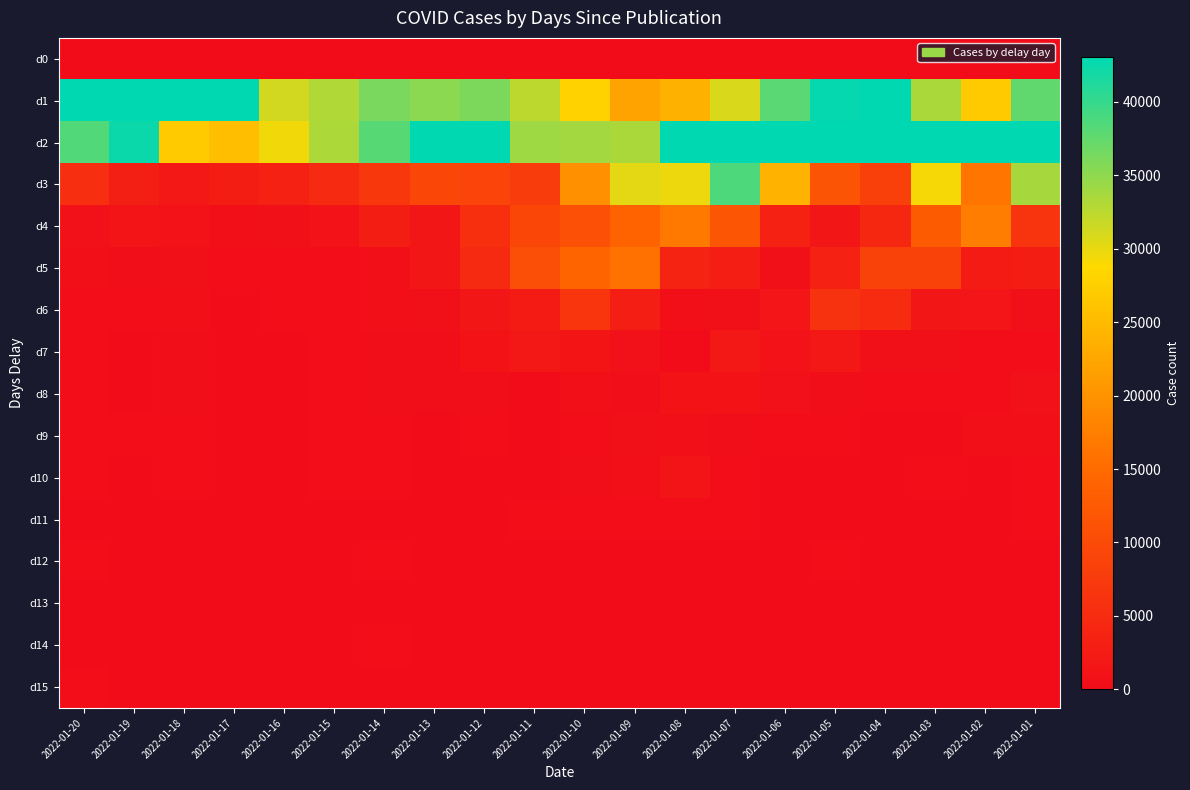

Reading left to right, what are all the values shown in this chart?

d0: 2022-01-20=0	2022-01-19=0	2022-01-18=0	2022-01-17=0	2022-01-16=0	2022-01-15=0	2022-01-14=0	2022-01-13=0	2022-01-12=0	2022-01-11=0	2022-01-10=0	2022-01-09=0	2022-01-08=0	2022-01-07=0	2022-01-06=0	2022-01-05=0	2022-01-04=0	2022-01-03=0	2022-01-02=0	2022-01-01=0
d1: 2022-01-20=46293	2022-01-19=47619	2022-01-18=52202	2022-01-17=44795	2022-01-16=31286	2022-01-15=33073	2022-01-14=36219	2022-01-13=35218	2022-01-12=36067	2022-01-11=32465	2022-01-10=27894	2022-01-09=22069	2022-01-08=23765	2022-01-07=30841	2022-01-06=38013	2022-01-05=42730	2022-01-04=43619	2022-01-03=33444	2022-01-02=27008	2022-01-01=37602
d2: 2022-01-20=38509	2022-01-19=42440	2022-01-18=26975	2022-01-17=25458	2022-01-16=29479	2022-01-15=33362	2022-01-14=38152	2022-01-13=44611	2022-01-12=56911	2022-01-11=34098	2022-01-10=33863	2022-01-09=33461	2022-01-08=46086	2022-01-07=60047	2022-01-06=82444	2022-01-05=81290	2022-01-04=77693	2022-01-03=49381	2022-01-02=55456	2022-01-01=79390
d3: 2022-01-20=5450	2022-01-19=3110	2022-01-18=1929	2022-01-17=2719	2022-01-16=3457	2022-01-15=4783	2022-01-14=6930	2022-01-13=9566	2022-01-12=9087	2022-01-11=7719	2022-01-10=19811	2022-01-09=30288	2022-01-08=29784	2022-01-07=38653	2022-01-06=24069	2022-01-05=11453	2022-01-04=8163	2022-01-03=29206	2022-01-02=16304	2022-01-01=33679
d4: 2022-01-20=787	2022-01-19=1276	2022-01-18=956	2022-01-17=533	2022-01-16=625	2022-01-15=977	2022-01-14=2739	2022-01-13=1557	2022-01-12=5710	2022-01-11=9437	2022-01-10=10919	2022-01-09=13931	2022-01-08=16811	2022-01-07=11678	2022-01-06=3533	2022-01-05=1603	2022-01-04=4399	2022-01-03=12713	2022-01-02=17316	2022-01-01=6379
d5: 2022-01-20=588	2022-01-19=291	2022-01-18=671	2022-01-17=147	2022-01-16=201	2022-01-15=185	2022-01-14=540	2022-01-13=1581	2022-01-12=4586	2022-01-11=10686	2022-01-10=14193	2022-01-09=15895	2022-01-08=3883	2022-01-07=2891	2022-01-06=610	2022-01-05=3503	2022-01-04=8559	2022-01-03=8642	2022-01-02=2506	2022-01-01=2774
d6: 2022-01-20=247	2022-01-19=210	2022-01-18=461	2022-01-17=57	2022-01-16=93	2022-01-15=88	2022-01-14=554	2022-01-13=689	2022-01-12=1578	2022-01-11=2415	2022-01-10=6481	2022-01-09=2934	2022-01-08=483	2022-01-07=612	2022-01-06=1374	2022-01-05=6112	2022-01-04=4904	2022-01-03=1667	2022-01-02=1401	2022-01-01=725
d7: 2022-01-20=136	2022-01-19=51	2022-01-18=411	2022-01-17=45	2022-01-16=73	2022-01-15=144	2022-01-14=319	2022-01-13=283	2022-01-12=1142	2022-01-11=1998	2022-01-10=1473	2022-01-09=762	2022-01-08=0	2022-01-07=1982	2022-01-06=934	2022-01-05=1764	2022-01-04=746	2022-01-03=611	2022-01-02=162	2022-01-01=202
d8: 2022-01-20=105	2022-01-19=40	2022-01-18=366	2022-01-17=11	2022-01-16=78	2022-01-15=201	2022-01-14=284	2022-01-13=410	2022-01-12=382	2022-01-11=72	2022-01-10=449	2022-01-09=257	2022-01-08=1143	2022-01-07=1098	2022-01-06=839	2022-01-05=262	2022-01-04=231	2022-01-03=143	2022-01-02=89	2022-01-01=813
d9: 2022-01-20=116	2022-01-19=159	2022-01-18=152	2022-01-17=17	2022-01-16=46	2022-01-15=216	2022-01-14=188	2022-01-13=83	2022-01-12=151	2022-01-11=0	2022-01-10=203	2022-01-09=647	2022-01-08=514	2022-01-07=332	2022-01-06=167	2022-01-05=181	2022-01-04=74	2022-01-03=62	2022-01-02=455	2022-01-01=468
d10: 2022-01-20=111	2022-01-19=46	2022-01-18=114	2022-01-17=3	2022-01-16=18	2022-01-15=116	2022-01-14=114	2022-01-13=33	2022-01-12=84	2022-01-11=4	2022-01-10=391	2022-01-09=569	2022-01-08=1201	2022-01-07=135	2022-01-06=43	2022-01-05=74	2022-01-04=31	2022-01-03=199	2022-01-02=58	2022-01-01=96
d11: 2022-01-20=53	2022-01-19=70	2022-01-18=66	2022-01-17=0	2022-01-16=8	2022-01-15=50	2022-01-14=84	2022-01-13=25	2022-01-12=64	2022-01-11=192	2022-01-10=101	2022-01-09=145	2022-01-08=165	2022-01-07=243	2022-01-06=32	2022-01-05=33	2022-01-04=68	2022-01-03=40	2022-01-02=23	2022-01-01=174
d12: 2022-01-20=100	2022-01-19=45	2022-01-18=43	2022-01-17=4	2022-01-16=20	2022-01-15=51	2022-01-14=127	2022-01-13=13	2022-01-12=83	2022-01-11=33	2022-01-10=38	2022-01-09=19	2022-01-08=45	2022-01-07=23	2022-01-06=10	2022-01-05=99	2022-01-04=11	2022-01-03=6	2022-01-02=15	2022-01-01=27
d13: 2022-01-20=68	2022-01-19=42	2022-01-18=23	2022-01-17=4	2022-01-16=3	2022-01-15=22	2022-01-14=80	2022-01-13=38	2022-01-12=41	2022-01-11=6	2022-01-10=7	2022-01-09=18	2022-01-08=11	2022-01-07=28	2022-01-06=21	2022-01-05=16	2022-01-04=8	2022-01-03=0	2022-01-02=28	2022-01-01=12
d14: 2022-01-20=72	2022-01-19=20	2022-01-18=11	2022-01-17=8	2022-01-16=4	2022-01-15=28	2022-01-14=191	2022-01-13=13	2022-01-12=28	2022-01-11=37	2022-01-10=5	2022-01-09=8	2022-01-08=7	2022-01-07=27	2022-01-06=0	2022-01-05=9	2022-01-04=27	2022-01-03=1	2022-01-02=5	2022-01-01=14
d15: 2022-01-20=123	2022-01-19=34	2022-01-18=6	2022-01-17=0	2022-01-16=6	2022-01-15=23	2022-01-14=17	2022-01-13=17	2022-01-12=24	2022-01-11=4	2022-01-10=2	2022-01-09=0	2022-01-08=24	2022-01-07=14	2022-01-06=17	2022-01-05=6	2022-01-04=6	2022-01-03=2	2022-01-02=1	2022-01-01=21